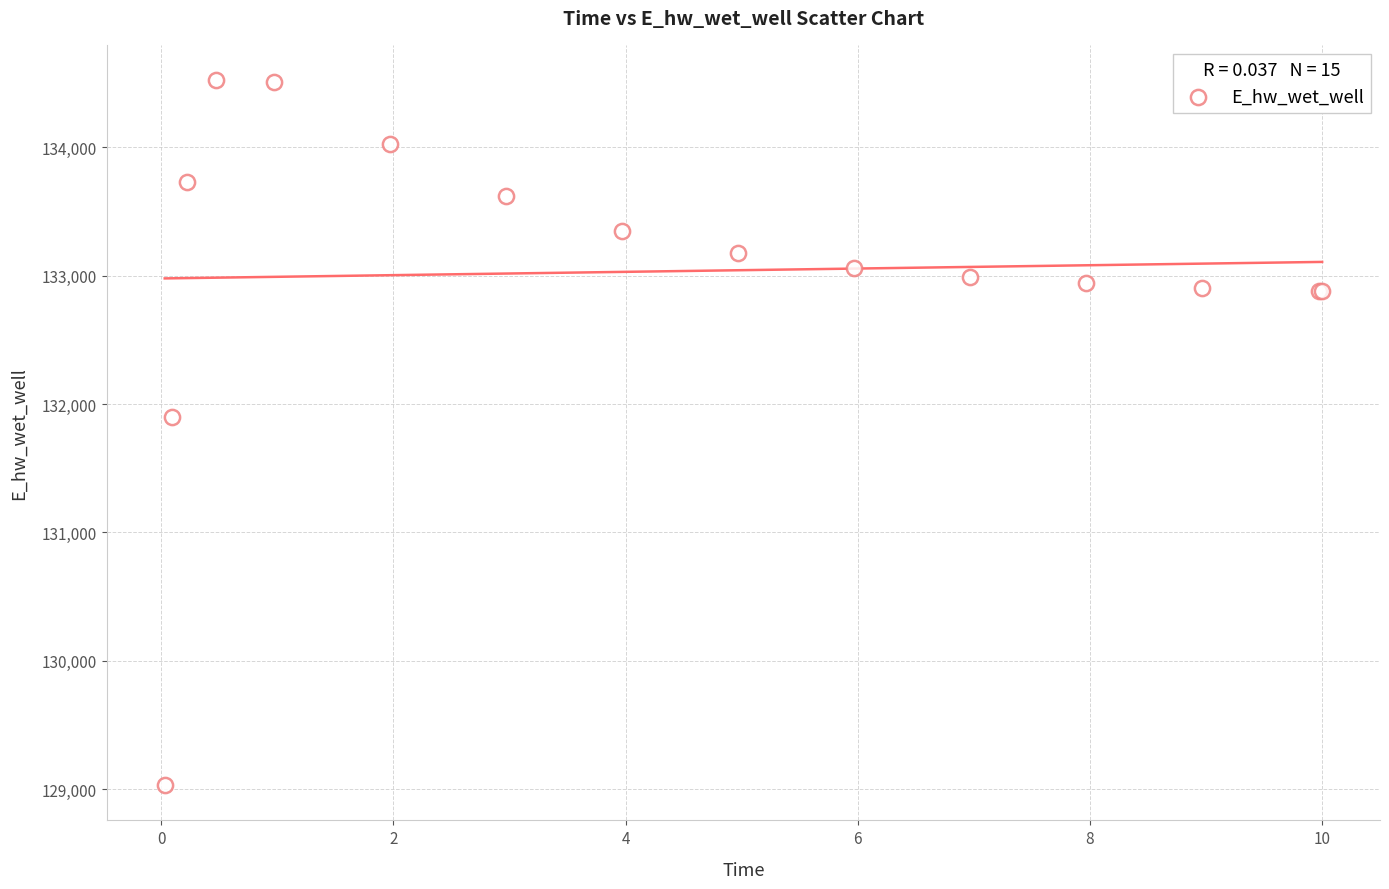

What Y value in the scatter plot is closest to 131777?

131896.2